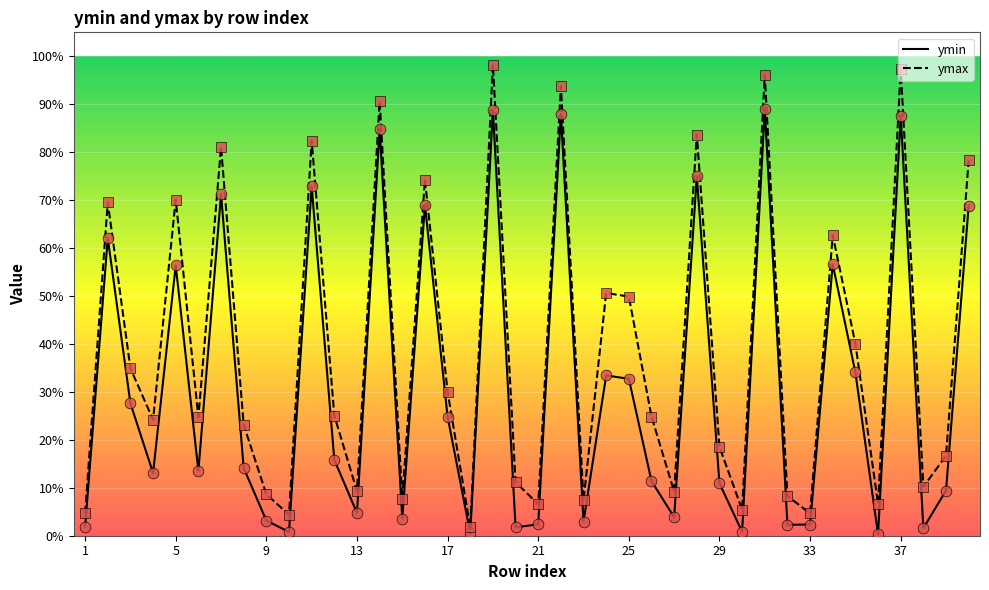

Which series has the largest range (max minus min)?

ymax